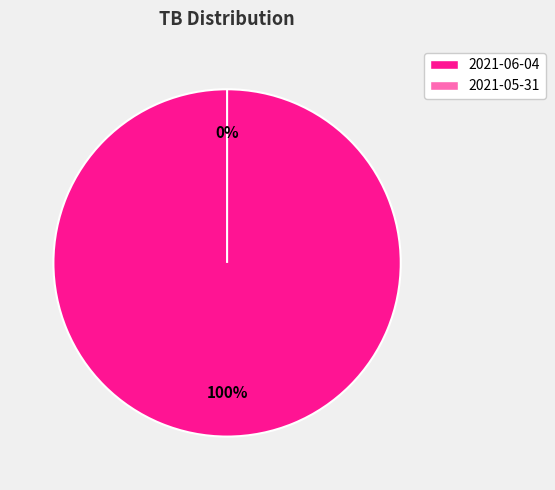

True or false: 2021-05-31 accounts for 0% of the total.

True